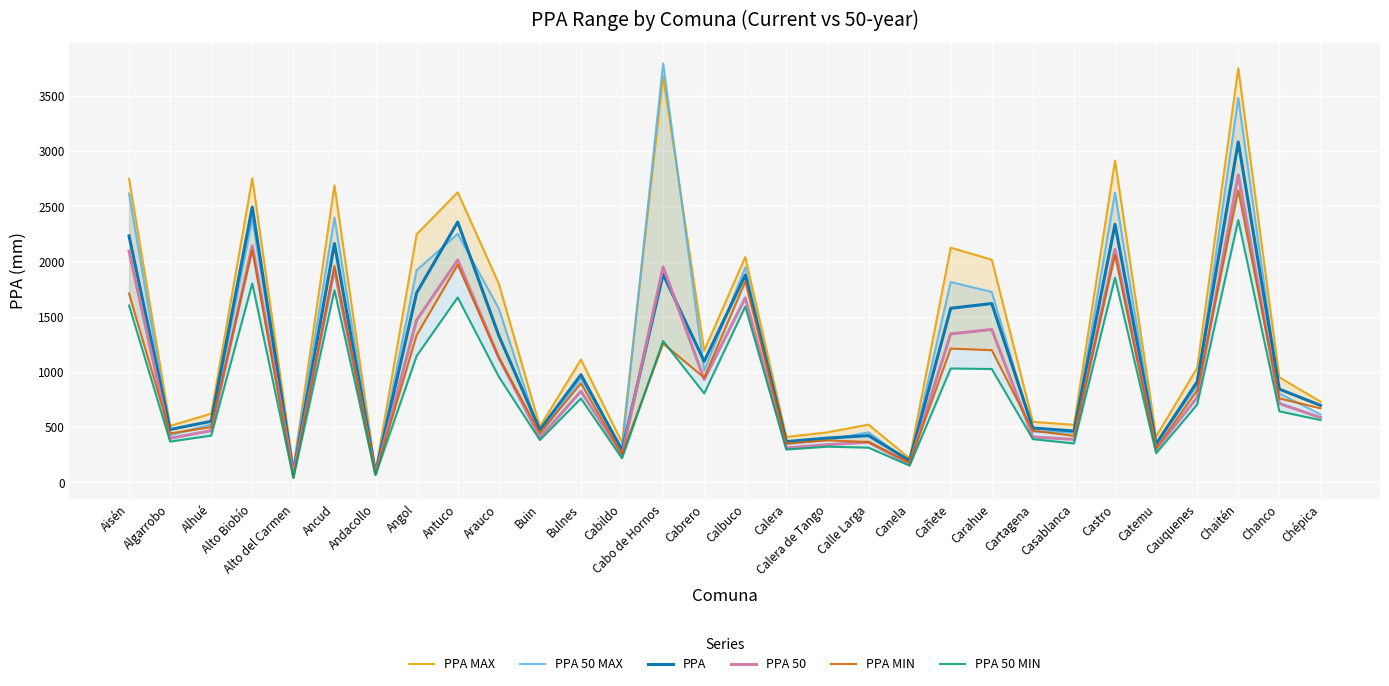

What is the highest value of the PPA MIN series?

2645